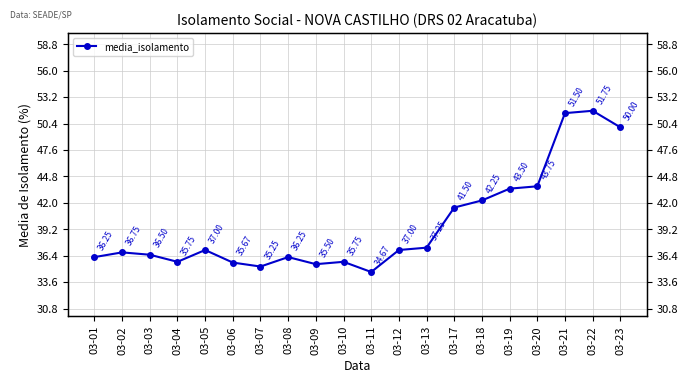

How many distinct data groups are displayed?

1